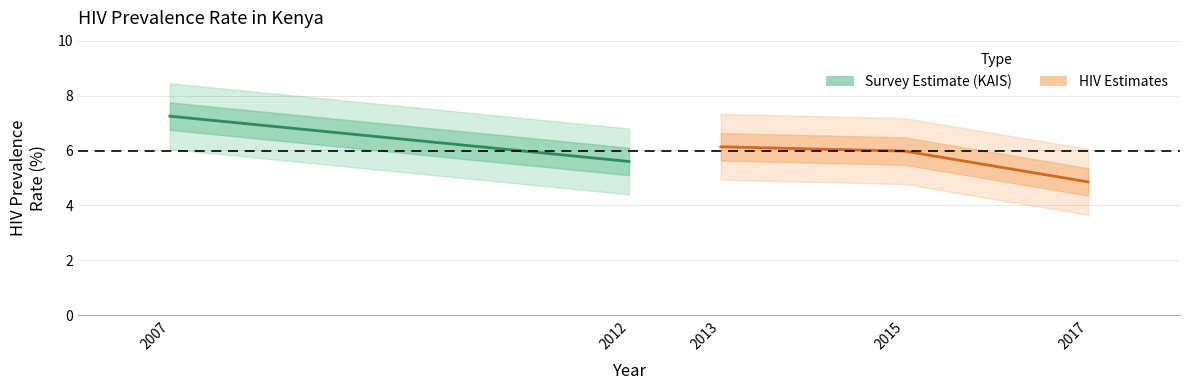

Which has a higher value, 2012 or 2015?

2015